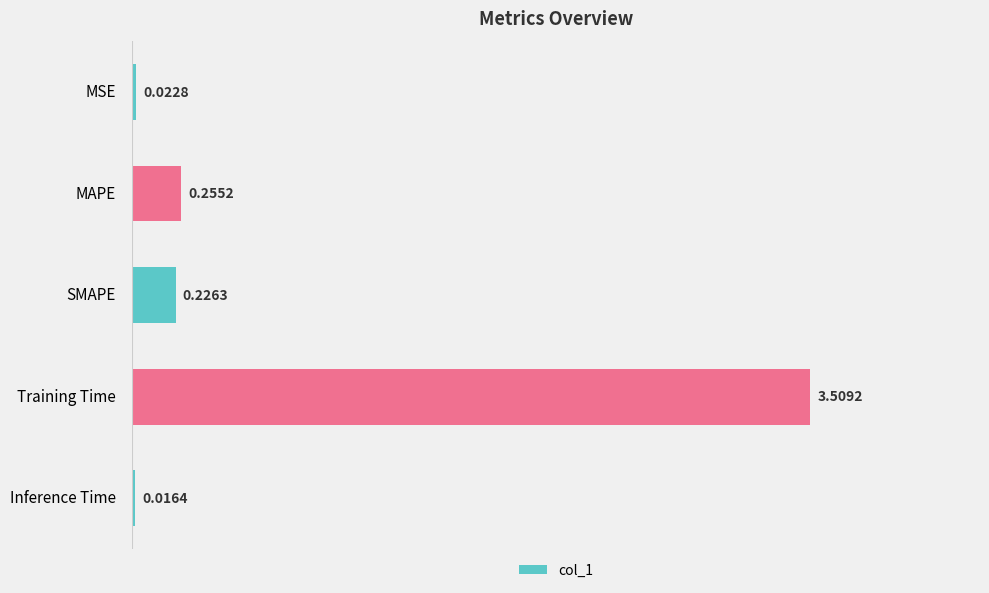

Which category has the highest value across all series?

Training Time